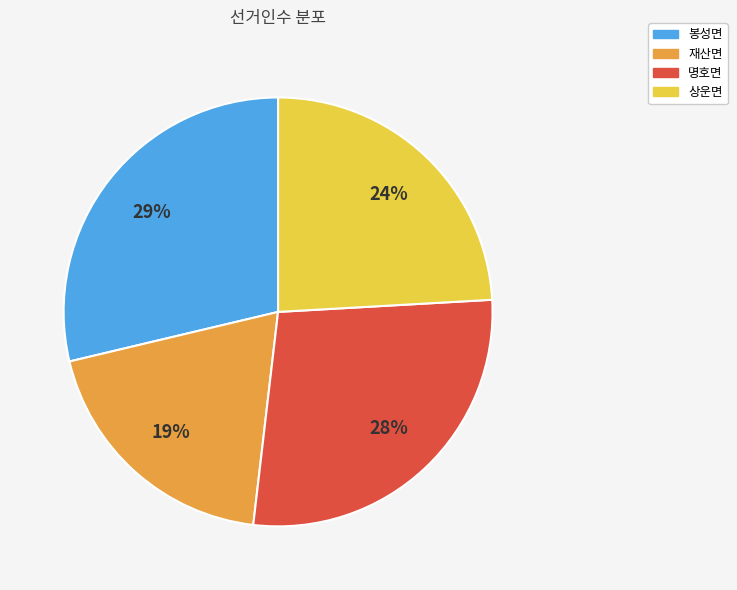

Is it true that 봉성면 is 15% of the pie?

False